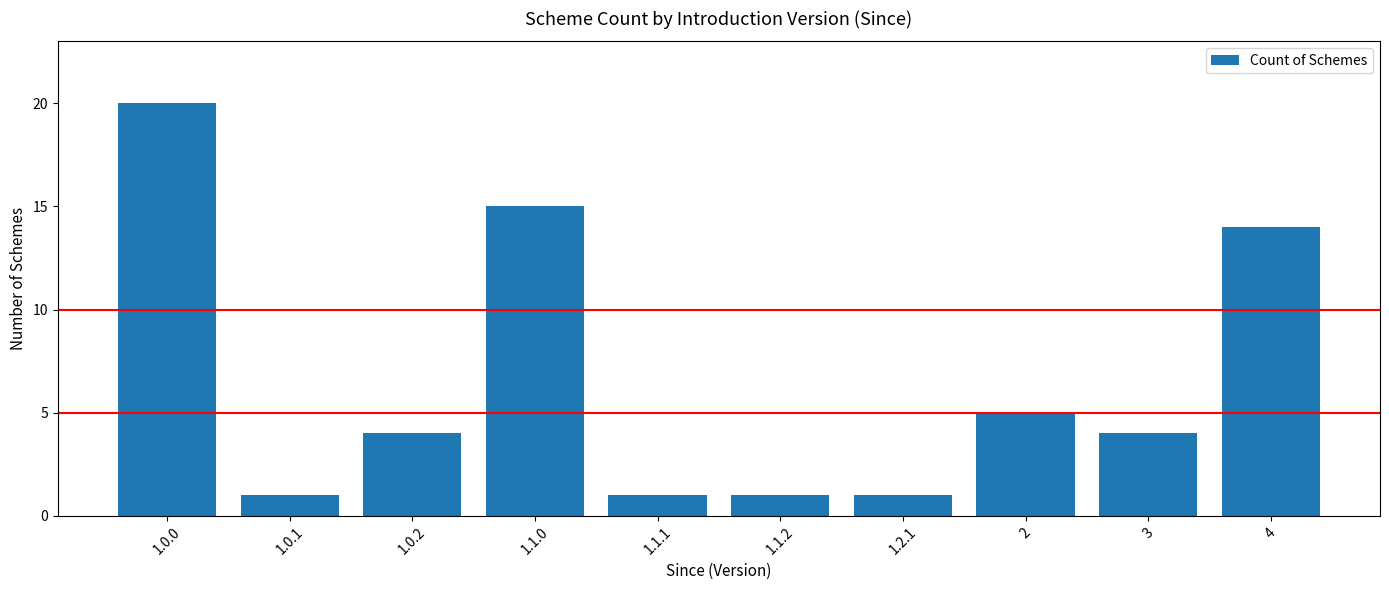

Is it true that the value at 1.1.0 is 15?

True